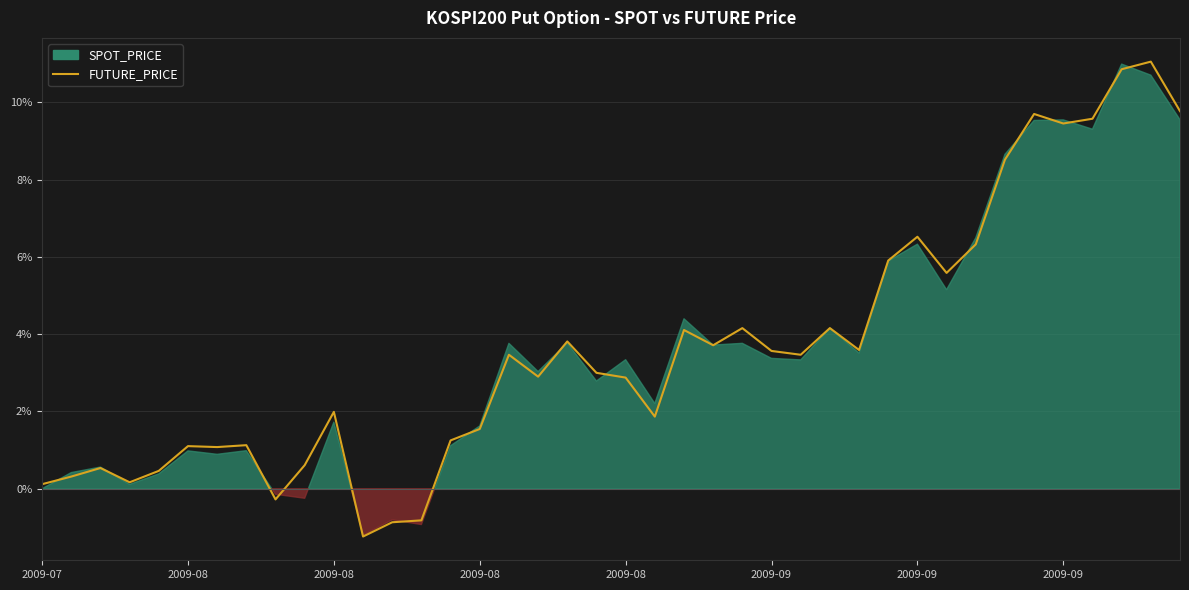

What is the difference between the maximum and minimum values?

12.3